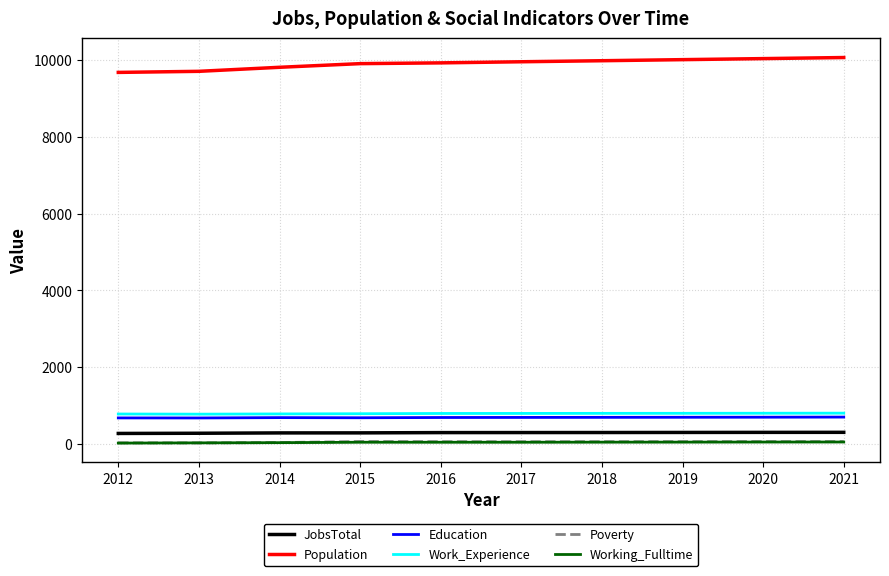

What are all the series names shown in the legend?

JobsTotal, Population, Education, Work_Experience, Poverty, Working_Fulltime